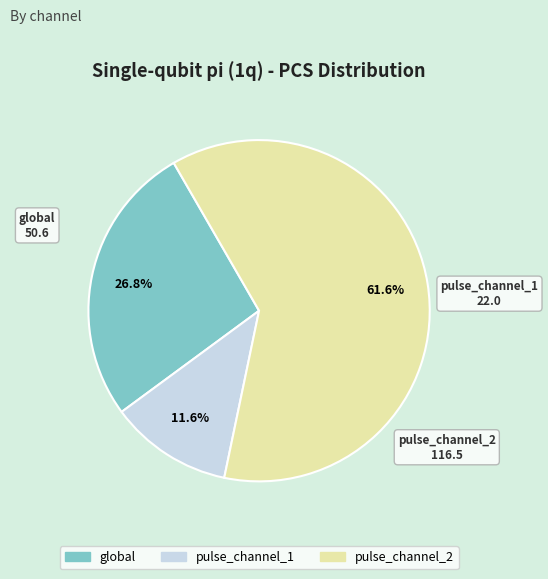

What percentage is the pulse_channel_2 slice, to the nearest percent?

62%